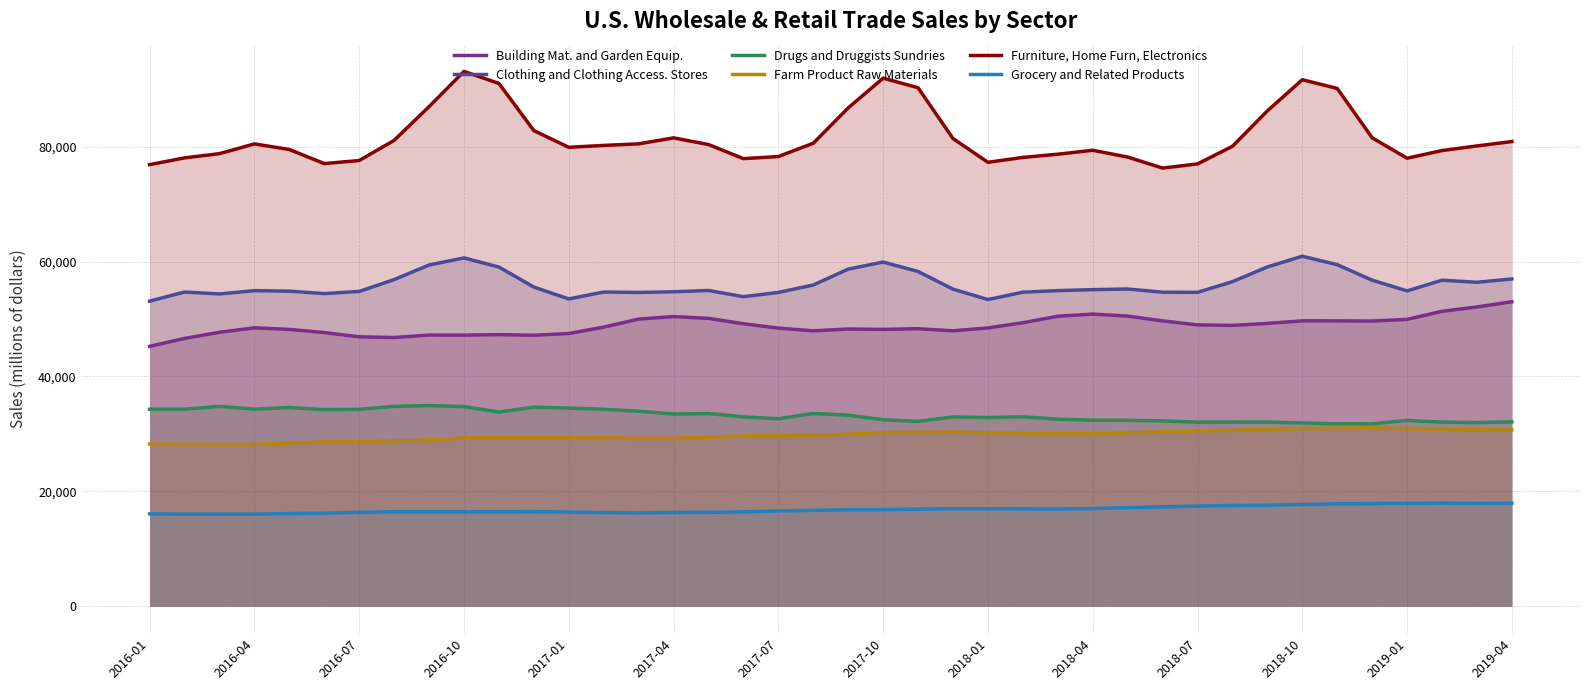

Reading left to right, list all the values displayed in this chart.

Building Mat. and Garden Equip.: 45243	46620	47688	48461	48192	47636	46902	46774	47207	47193	47279	47169	47476	48586	49984	50425	50107	49179	48415	47939	48260	48188	48315	47942	48451	49353	50474	50854	50502	49676	48976	48888	49238	49677	49675	49646	49938	51337	52092	53000
Clothing and Clothing Access. Stores: 53106	54693	54360	54930	54842	54419	54795	56852	59386	60627	59038	55557	53487	54692	54620	54732	54959	53884	54622	55913	58677	59905	58268	55195	53383	54661	54937	55109	55217	54662	54637	56492	59051	60921	59449	56750	54889	56748	56388	56963
Drugs and Druggists Sundries: 34307	34311	34797	34328	34610	34234	34290	34793	34942	34763	33821	34657	34509	34295	33957	33465	33553	32977	32643	33572	33261	32484	32193	32961	32867	32993	32577	32402	32375	32277	32042	32079	32055	31919	31758	31755	32353	32054	31979	32093
Farm Product Raw Materials: 28243	28198	28136	28184	28424	28624	28662	28811	28975	29312	29414	29373	29319	29312	29232	29239	29433	29656	29753	29818	29966	30229	30289	30332	30197	30128	30044	30042	30216	30389	30543	30644	30803	30934	31005	31069	30929	30844	30737	30716
Furniture, Home Furn, Electronics: 76852	78031	78763	80460	79491	77041	77568	81073	86941	93072	90986	82778	79868	80201	80467	81513	80351	77899	78264	80575	86724	91899	90232	81393	77260	78107	78668	79356	78172	76257	76978	80046	86205	91625	90112	81522	77970	79304	80108	80870
Grocery and Related Products: 16091	16056	16062	16052	16149	16220	16361	16468	16477	16450	16460	16492	16415	16325	16258	16339	16367	16446	16605	16715	16799	16838	16926	16982	16985	16961	16945	17009	17187	17321	17446	17554	17618	17731	17844	17886	17930	17967	17905	17963